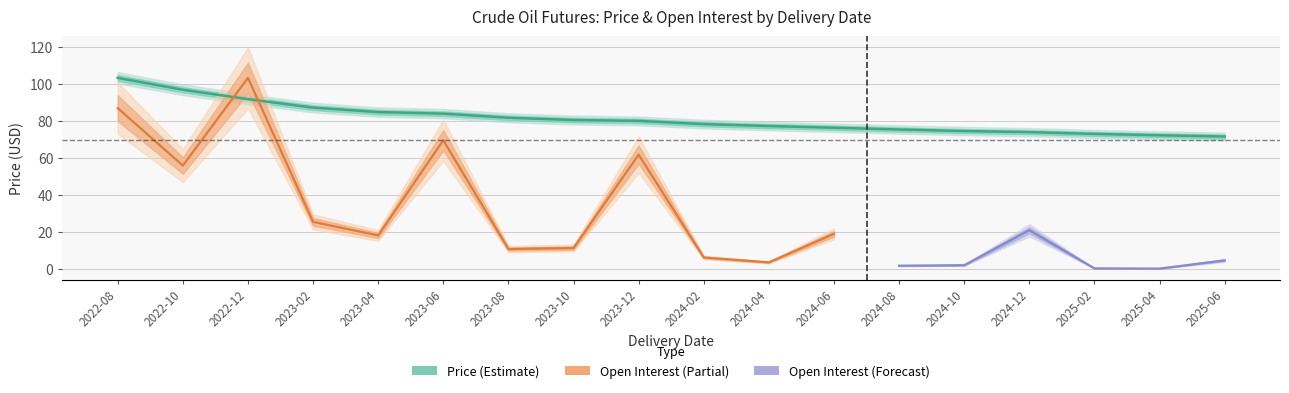

Which category has the highest value across all series?

2022-08